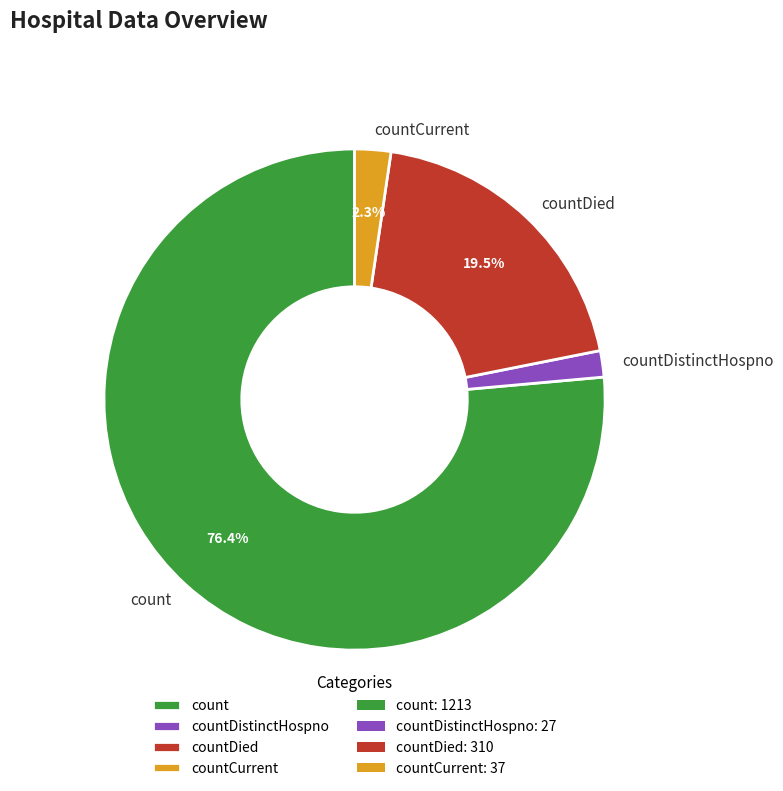

Do countDied and countCurrent together represent more than half of the pie?

No